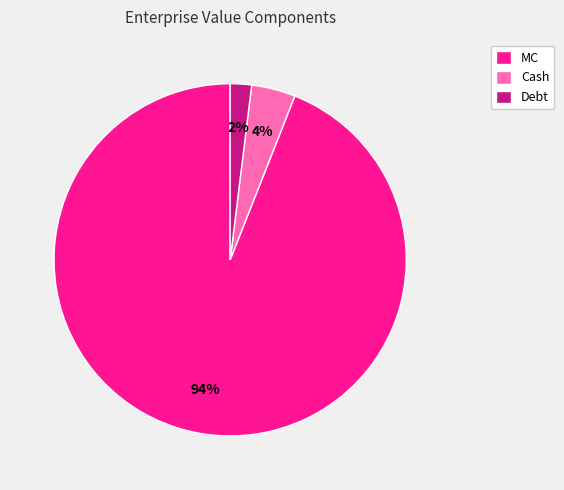

What is the smallest slice in the pie chart?

Debt